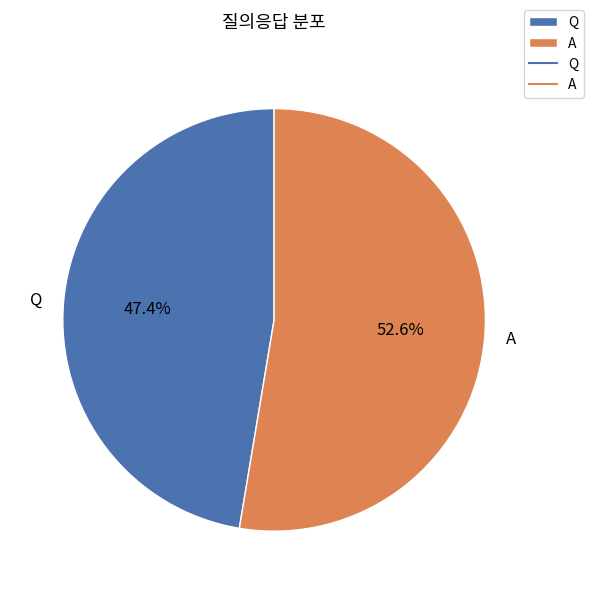

The Q slice represents 47% of the pie. True or false?

True